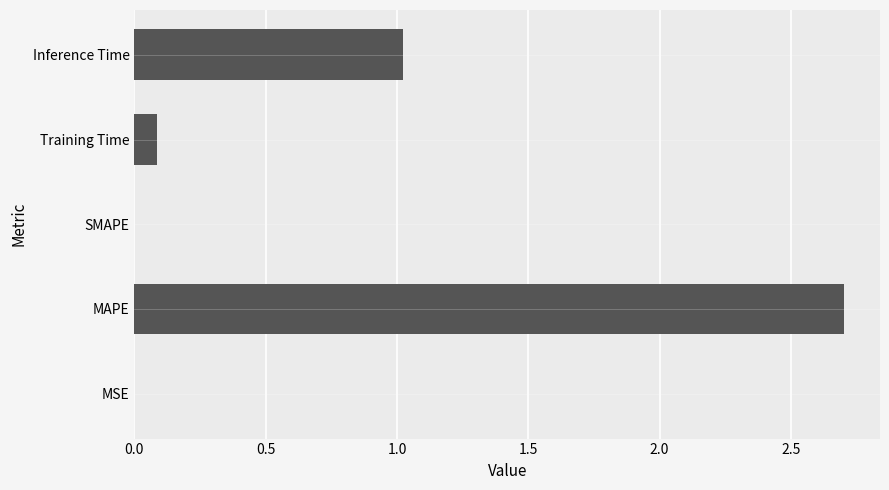

What is the sum of all values?

3.8